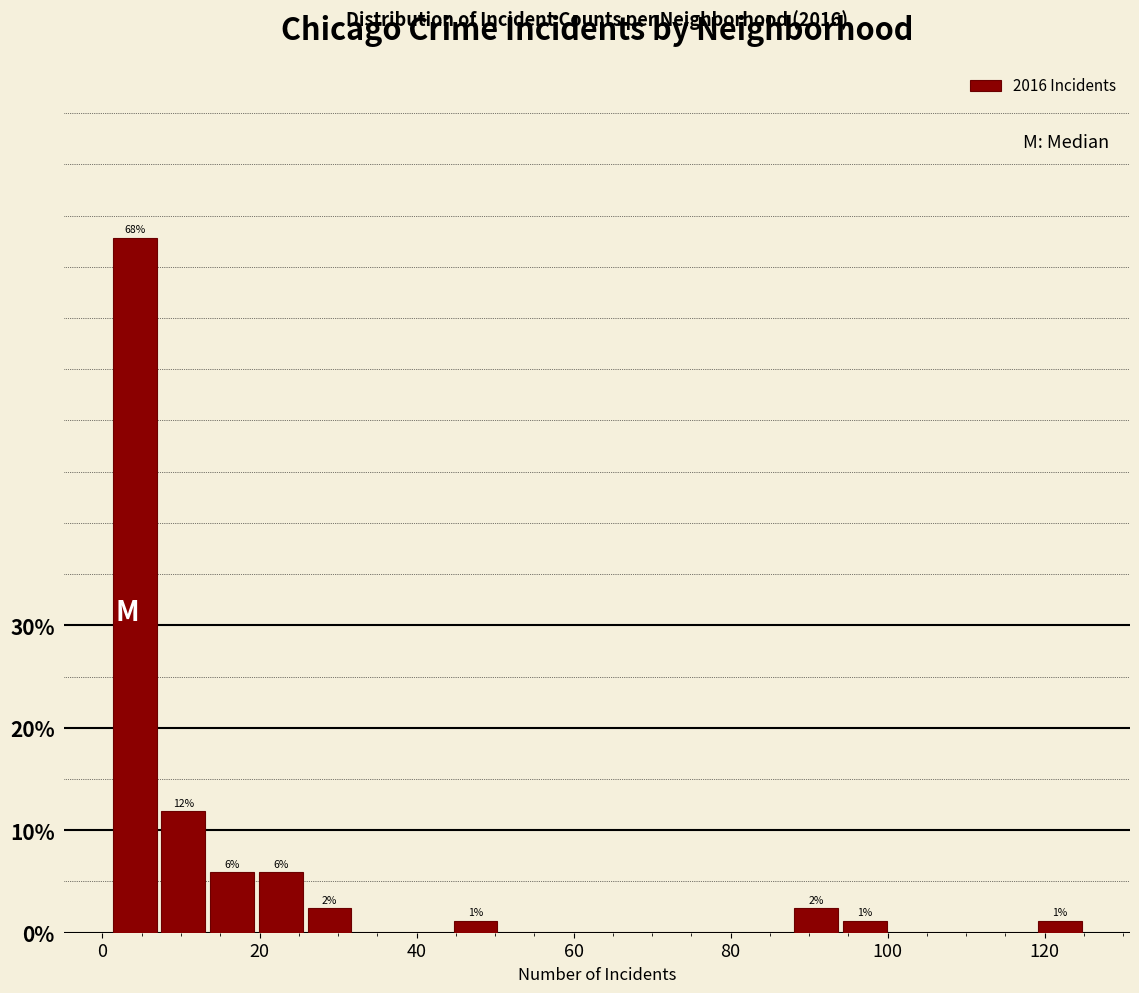

Read against the x-axis, roughly where is the centre of the tallest bar?

4